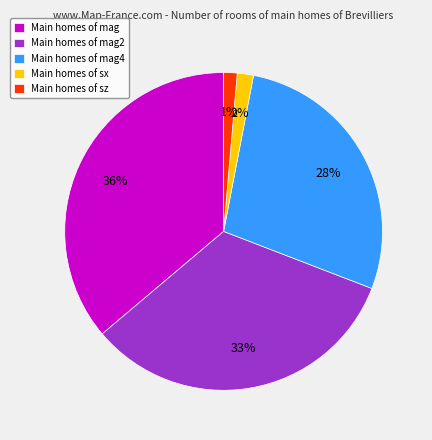

Is the sum of Main homes of mag4 and Main homes of sx greater than half?

No